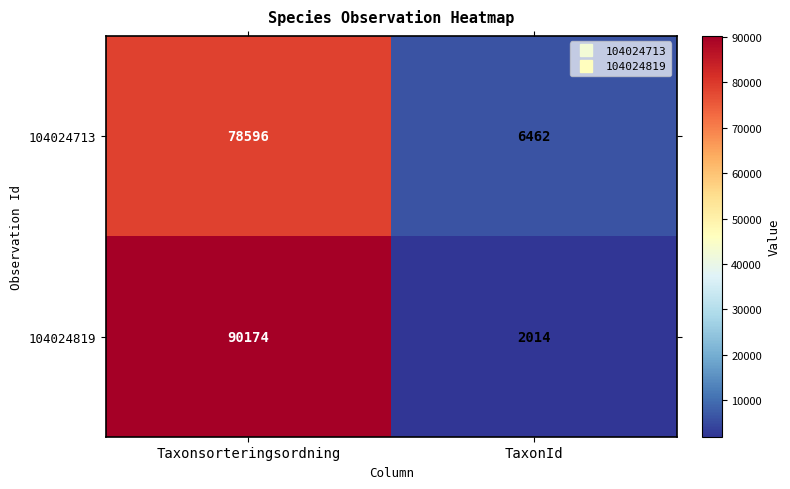

Which series has the largest range (max minus min)?

104024819